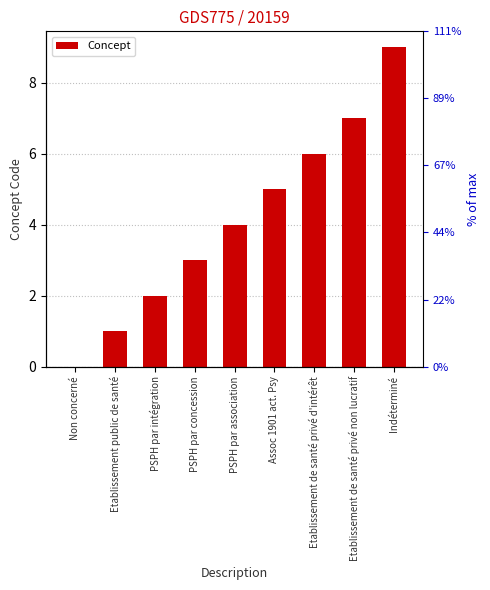

List the labels in order of value, largest first.

Indéterminé, Etablissement de santé privé non lucratif, Etablissement de santé privé d'intérêt, Assoc 1901 act. Psy, PSPH par association, PSPH par concession, PSPH par intégration, Etablissement public de santé, Non concerné